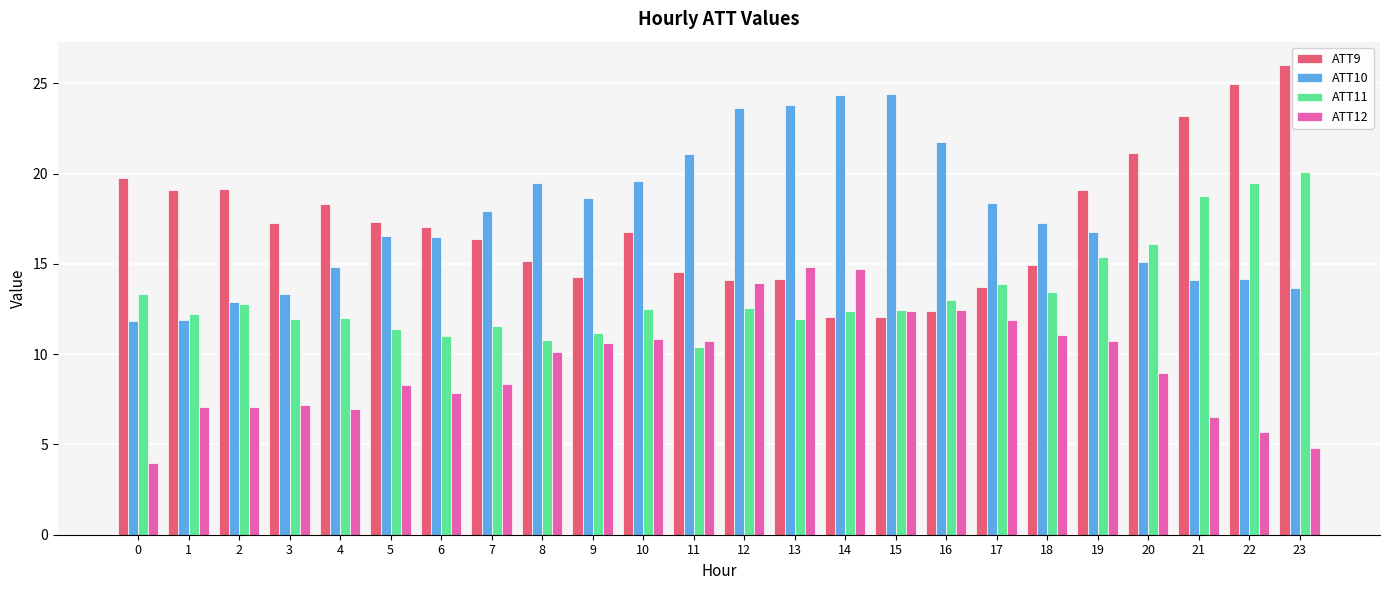

Which category has the highest value across all series?

23